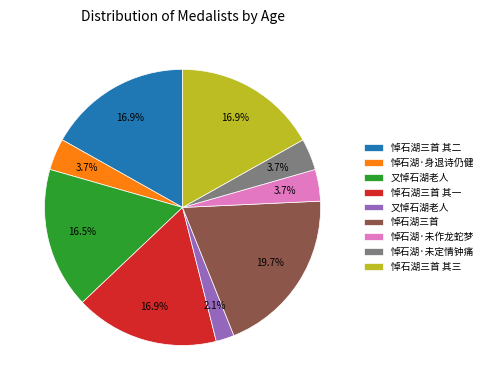

Is there any slice that represents more than half of the pie?

No